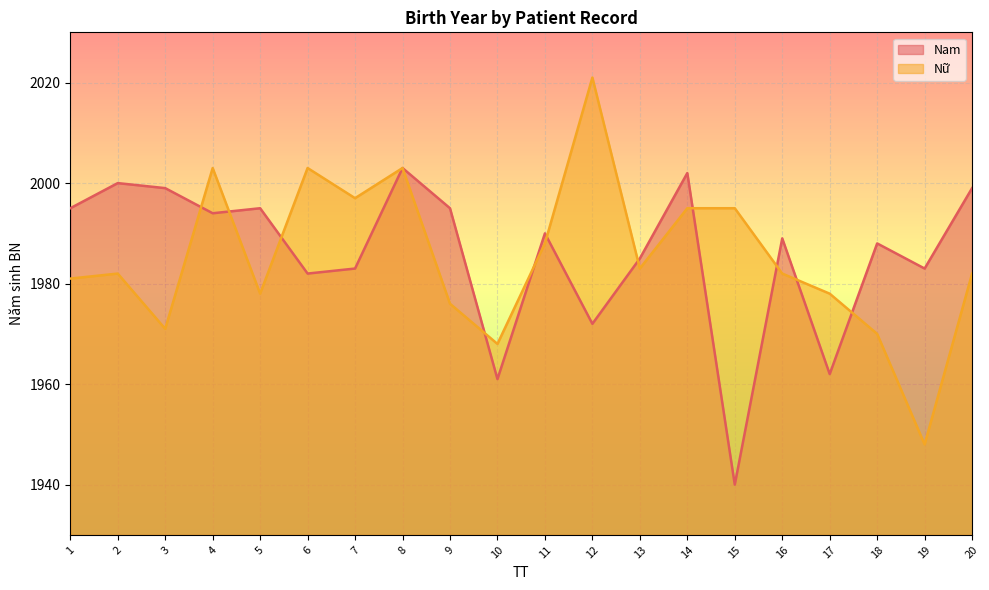

True or false: Nam has a value of 1983 at 7.

True